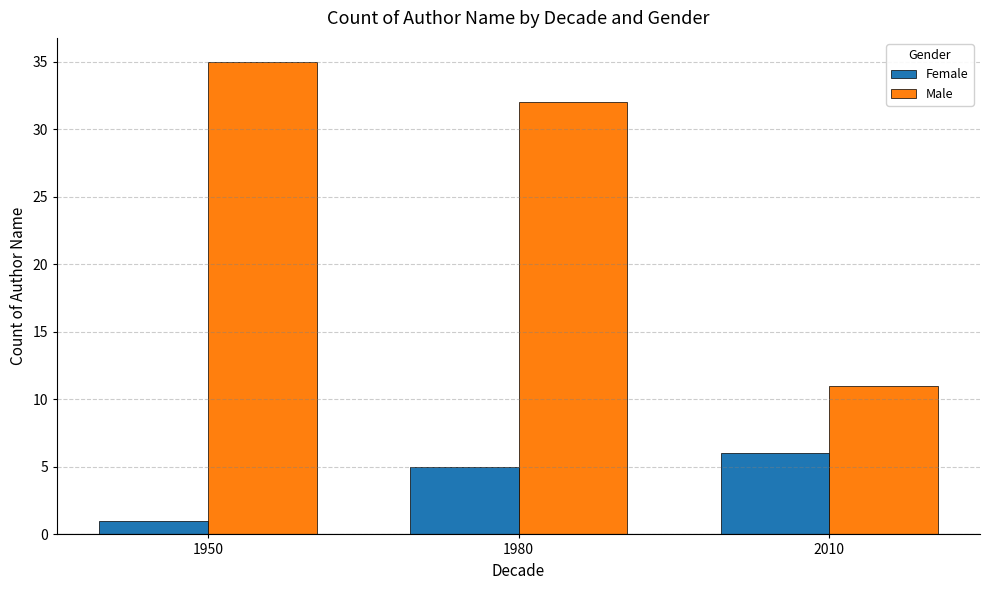

Which category has the highest value across all series?

1950